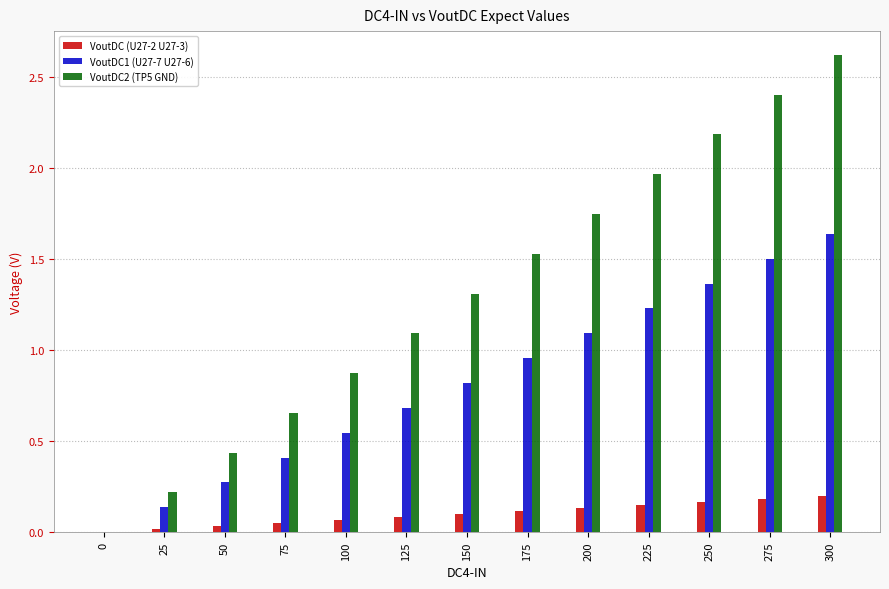

What is the sum of all VoutDC (U27-2 U27-3) values?

1.3